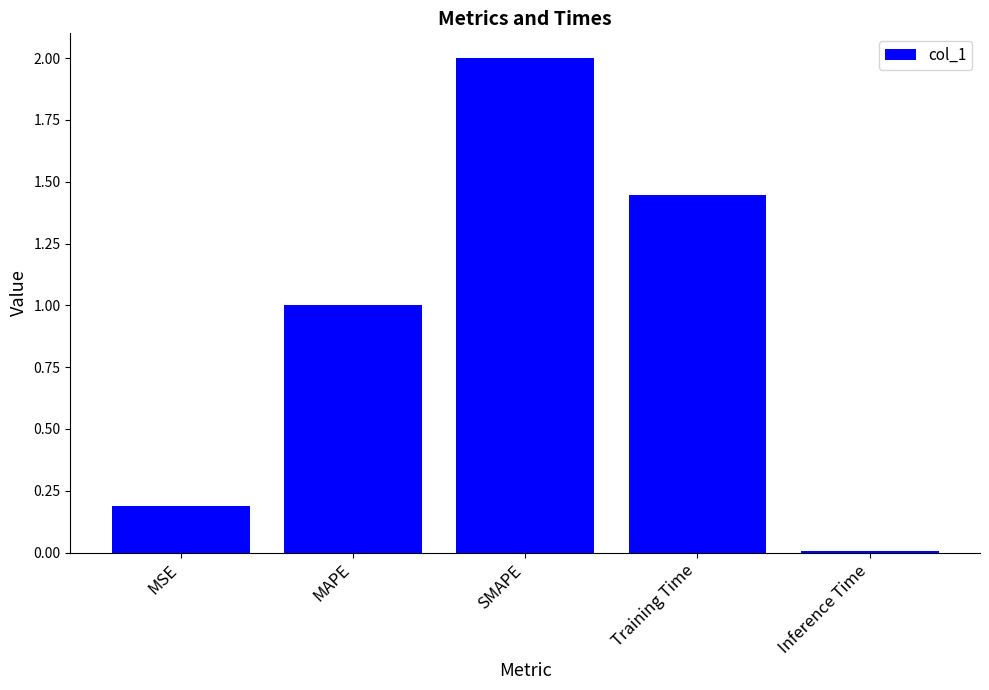

The chart shows a value of 0.2 at MSE. True or false?

True